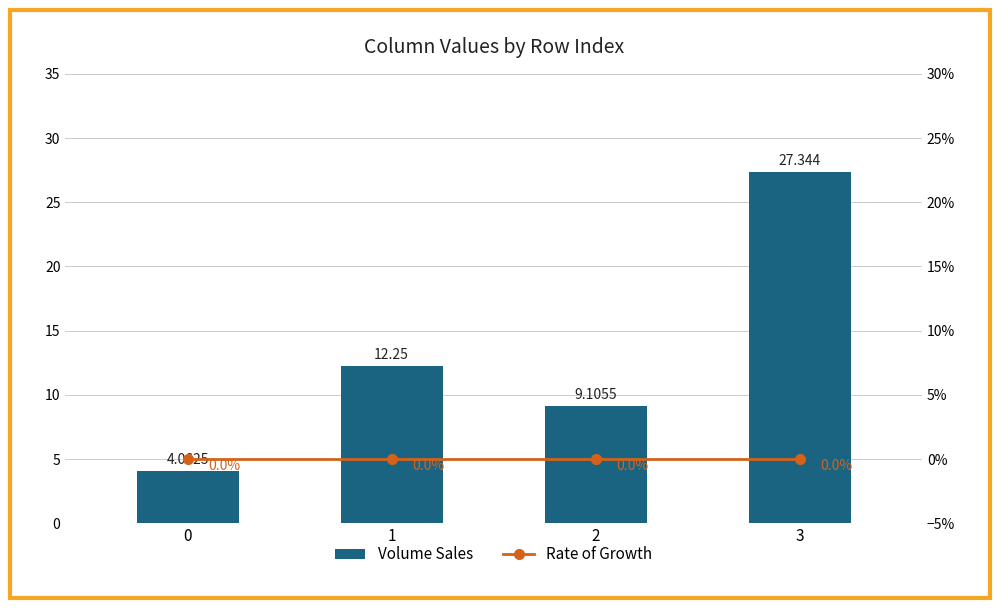

Reading right to left, what are all the values shown in this chart?

Volume Sales: 3=27.3	2=9.1	1=12.2	0=4.1
Rate of Growth: 3=0.0	2=0.0	1=0.0	0=0.0